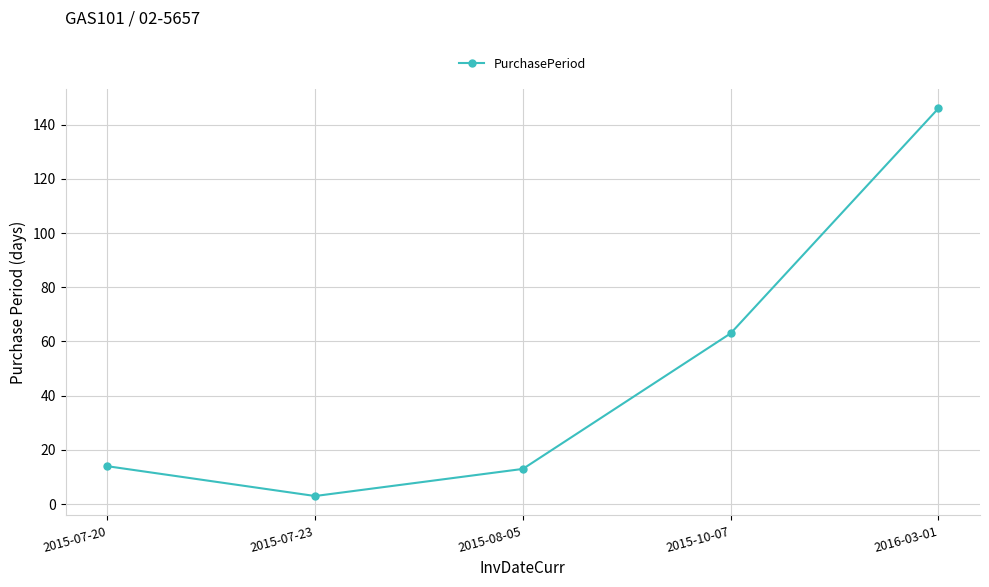

Which category has the highest value across all series?

2016-03-01